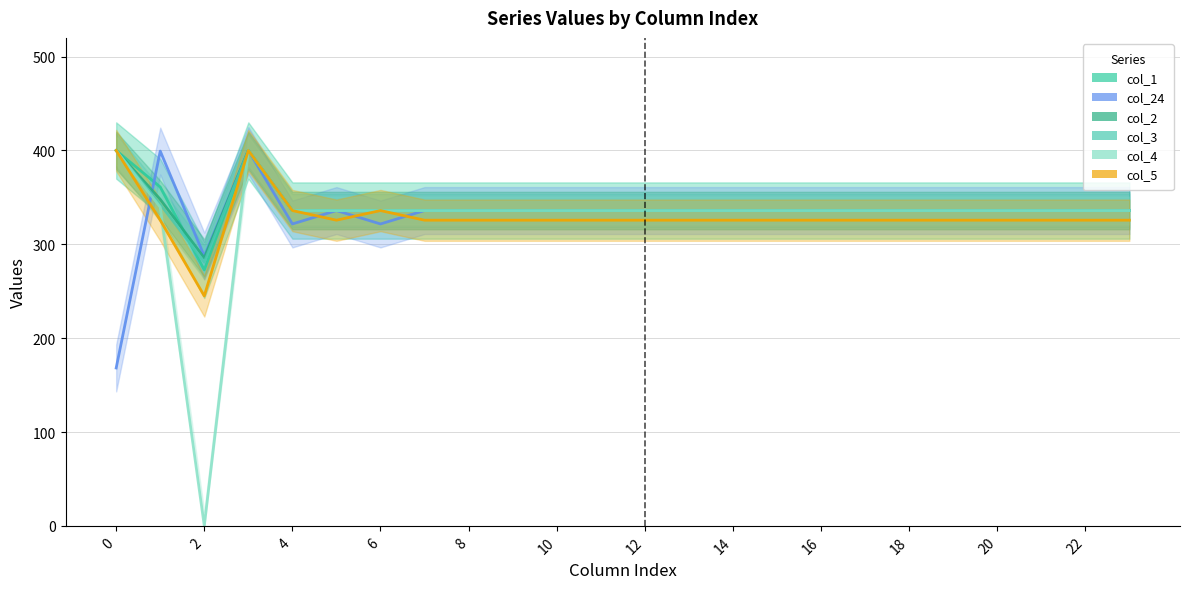

How many lines are shown in the chart?

6